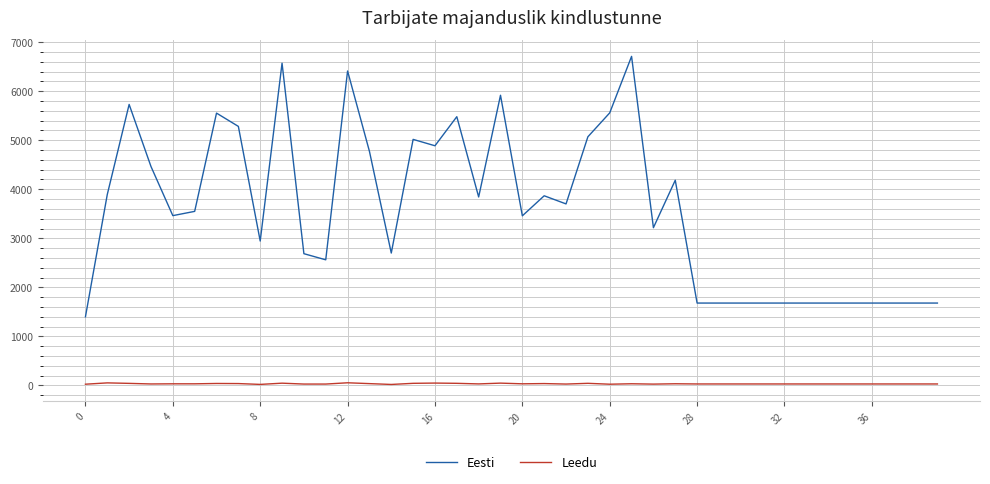

True or false: Leedu and Eesti cross at least once.

False